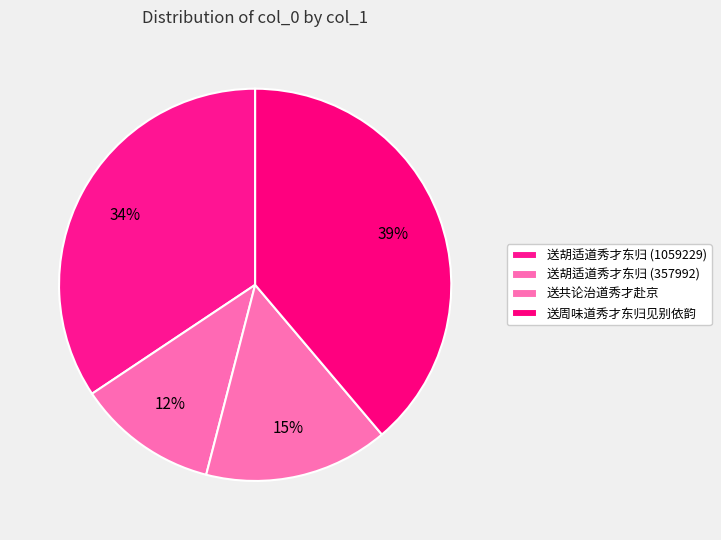

How many segments does this pie chart have?

4